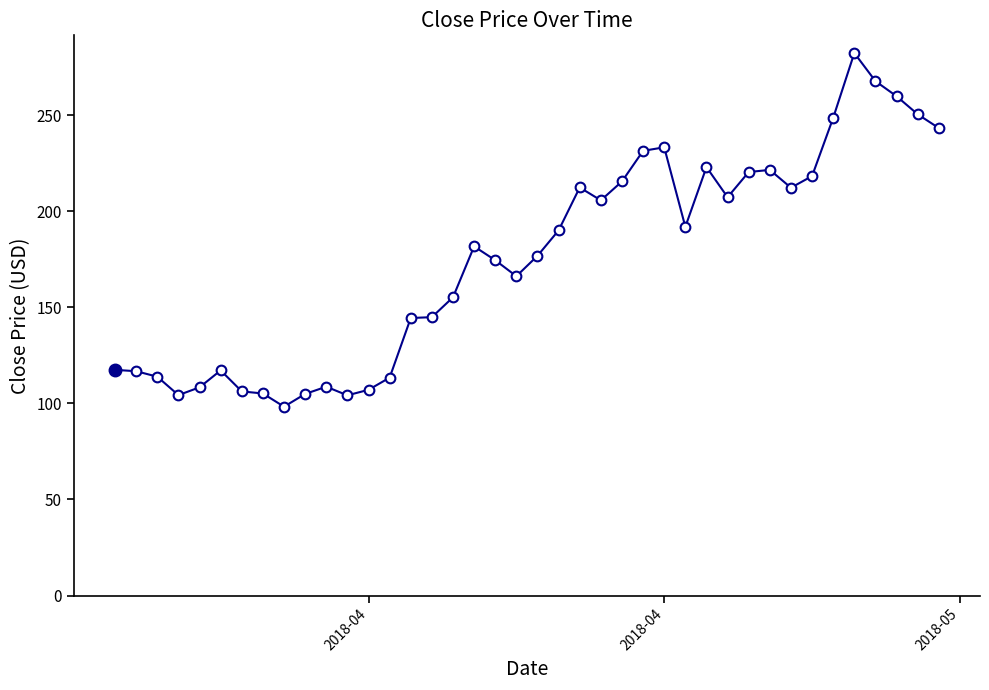

True or false: there are more than 1 points higher than both neighbors.

True